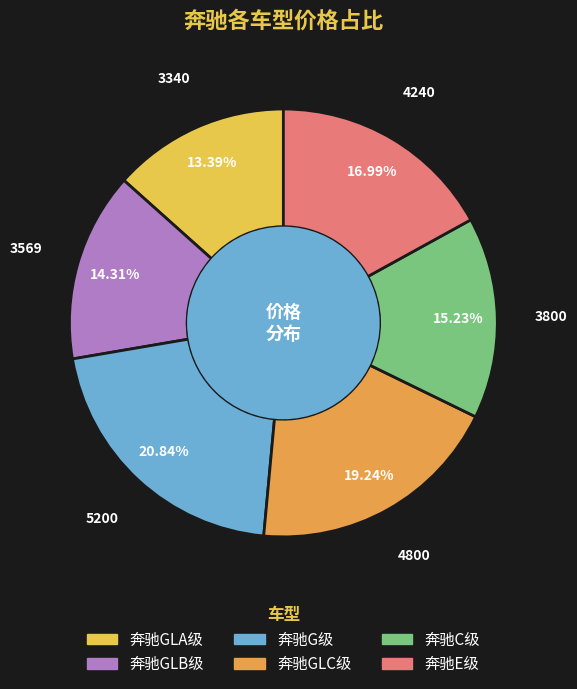

How many segments does this pie chart have?

6